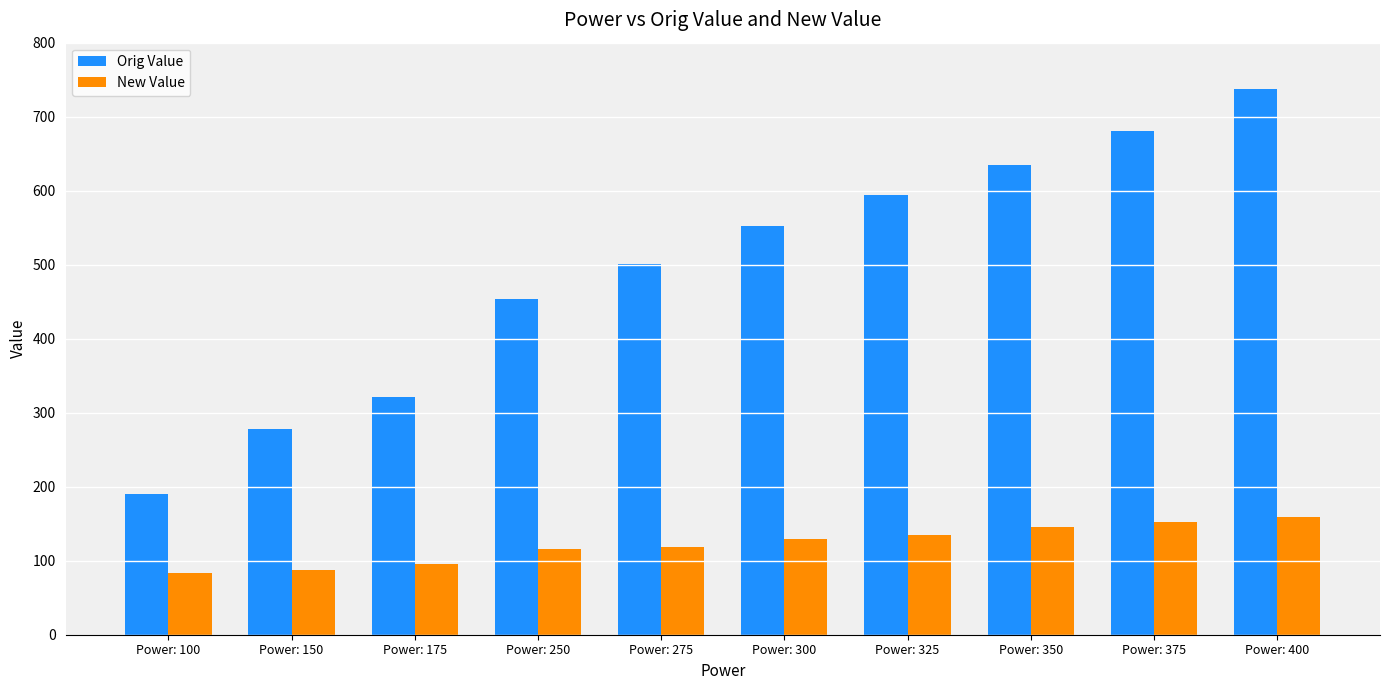

What is the value of the New Value bar at the 5th from the left?

118.5